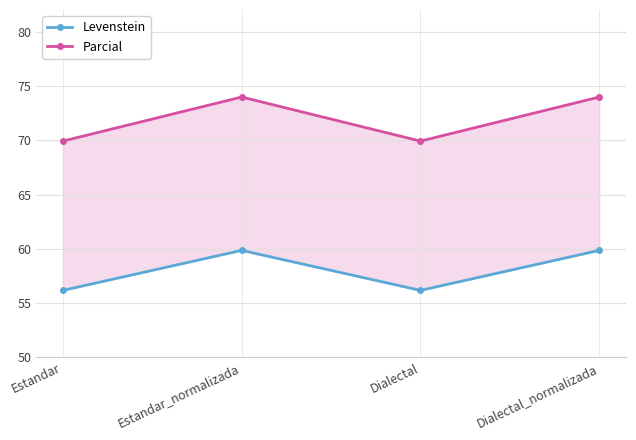

Which series has the largest total across all categories?

Parcial